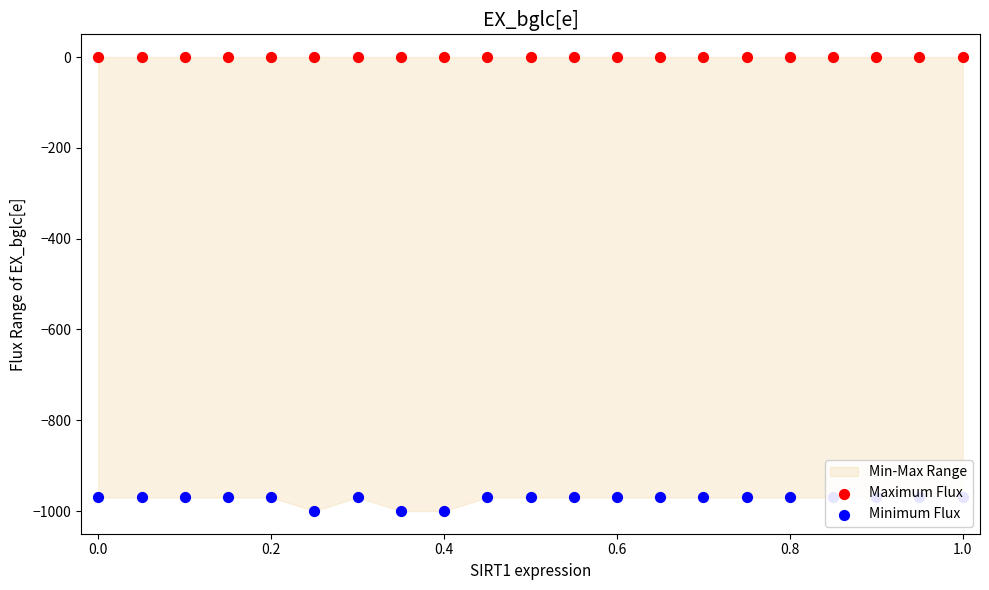

Which series has the largest Y range (max minus min)?

Minimum Flux